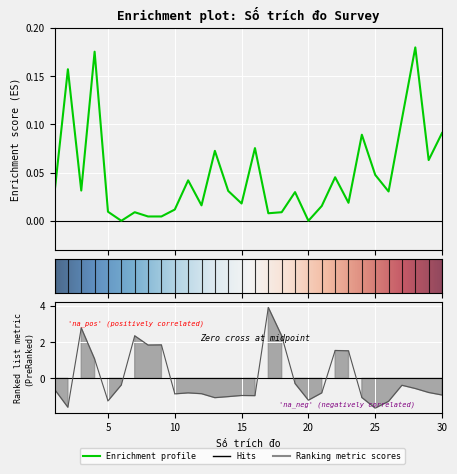

Between 7 and 6, which is larger?

7